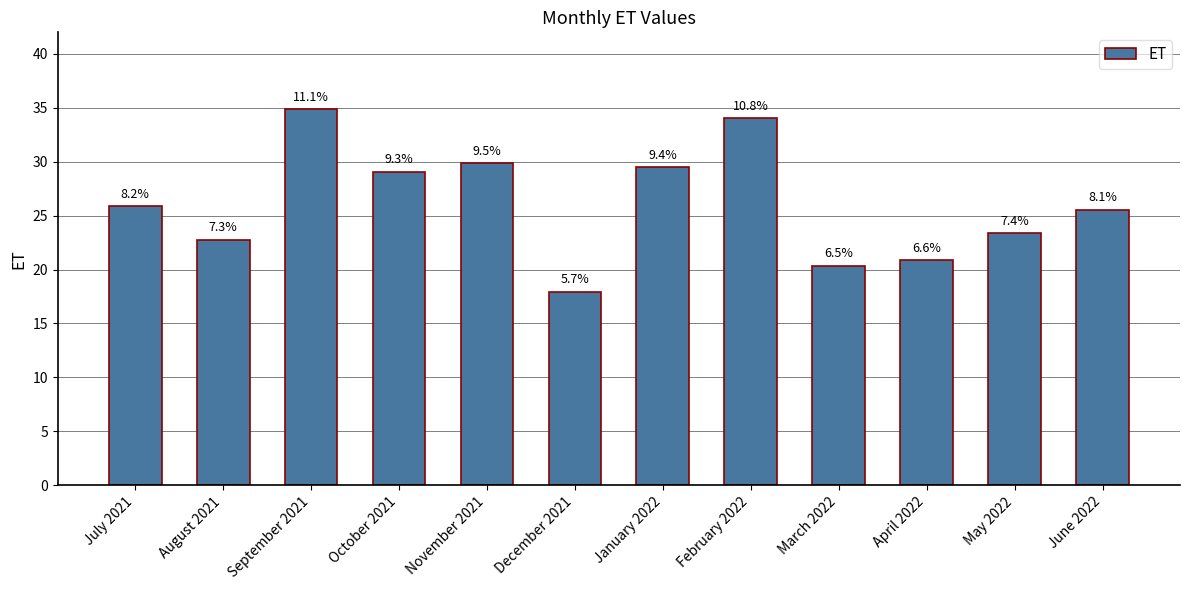

True or false: the data shows 29.8 at November 2021.

True